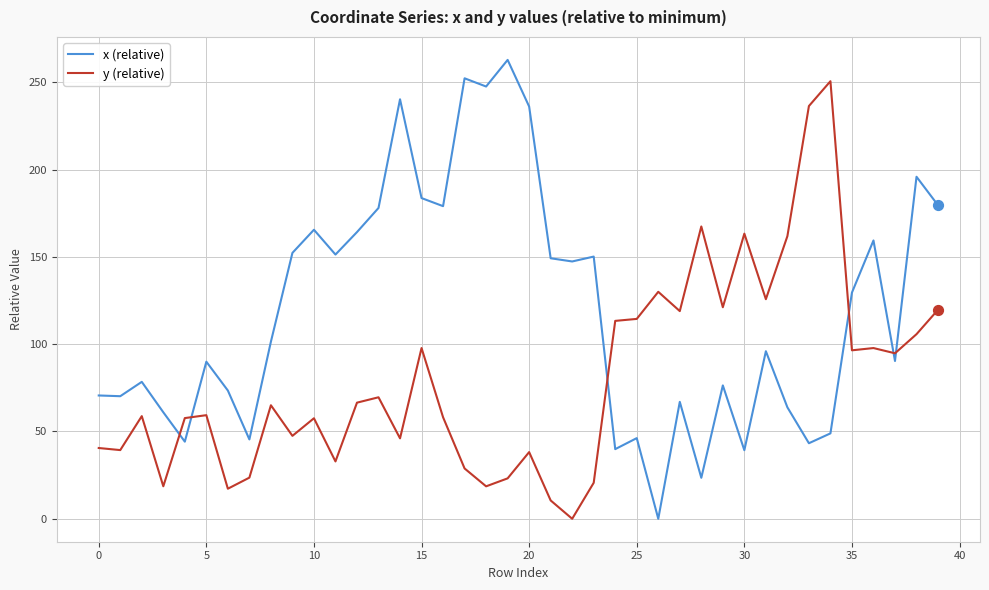

After their last crossing, which series has the higher values: y (relative) or x (relative)?

x (relative)